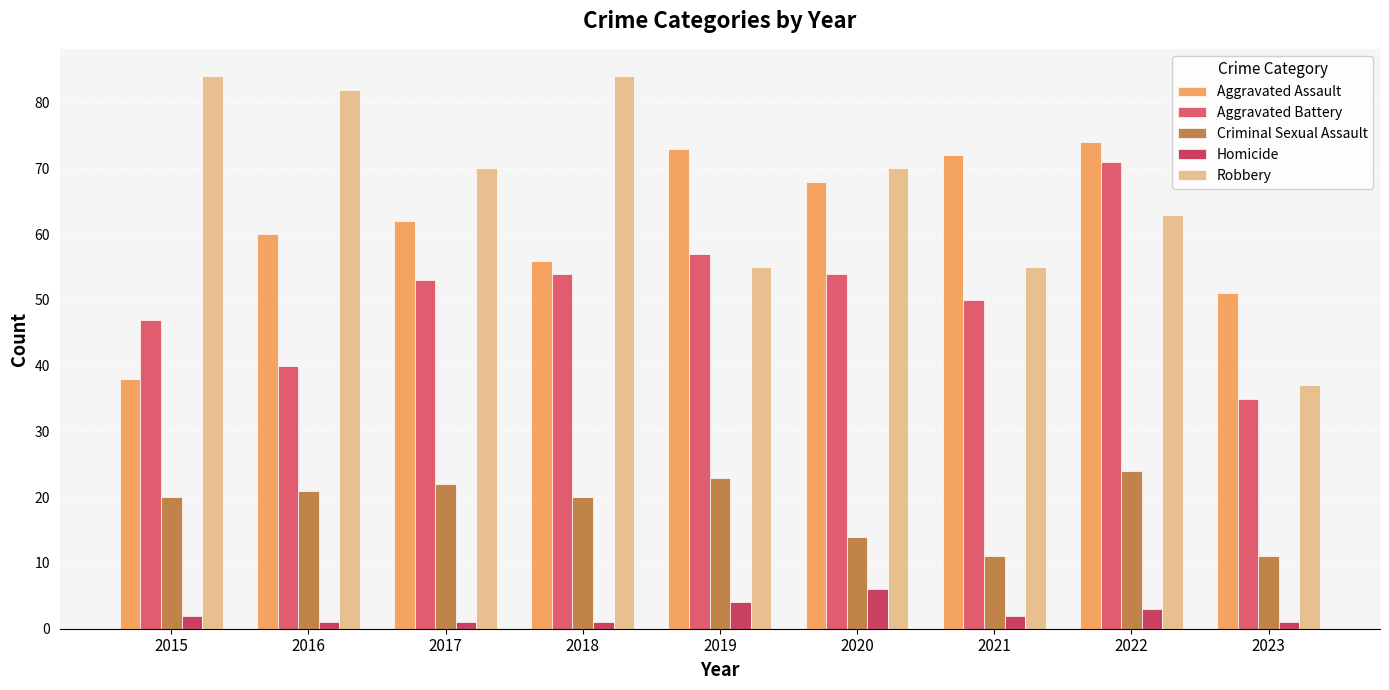

List the labels in order of Robbery value, smallest first.

2023, 2019, 2021, 2022, 2017, 2020, 2016, 2015, 2018